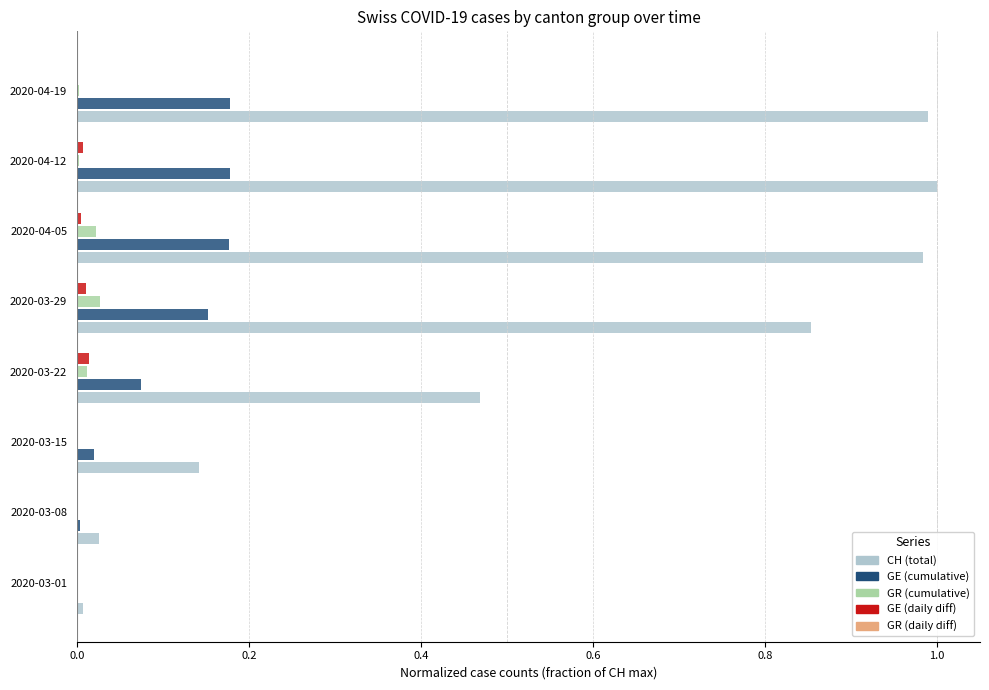

Count the number of data series in this chart.

5